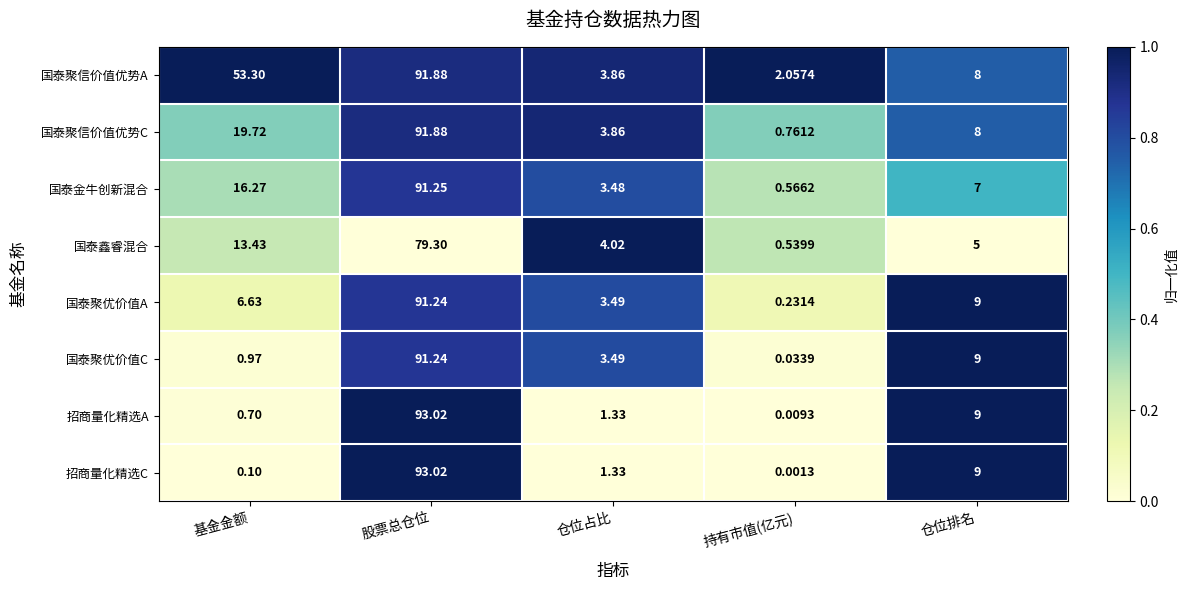

Where is 国泰金牛创新混合 nearest to the value 45?

基金金额